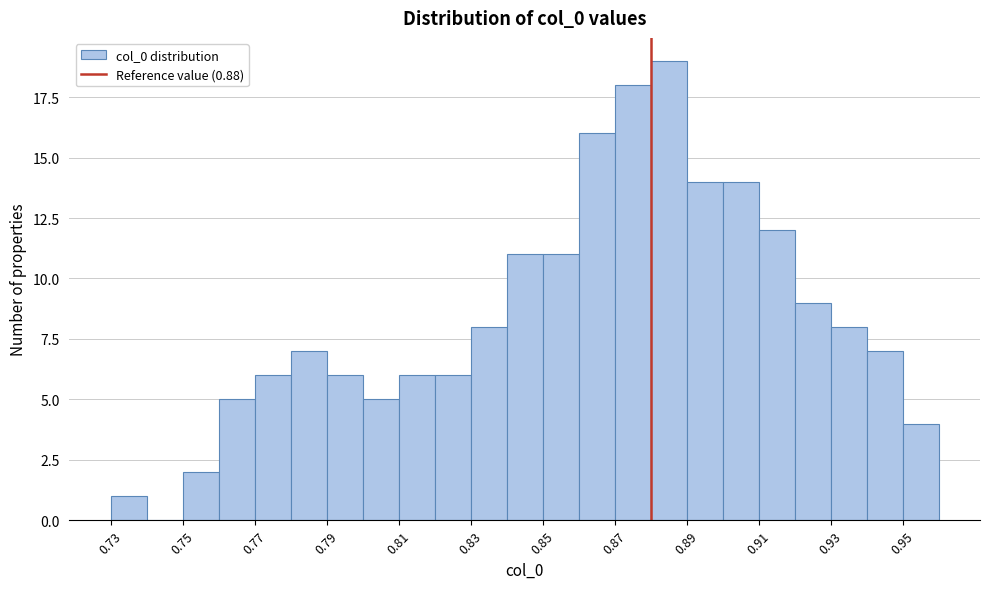

Which range on the x-axis has the tallest bar?

0.88 to 0.89